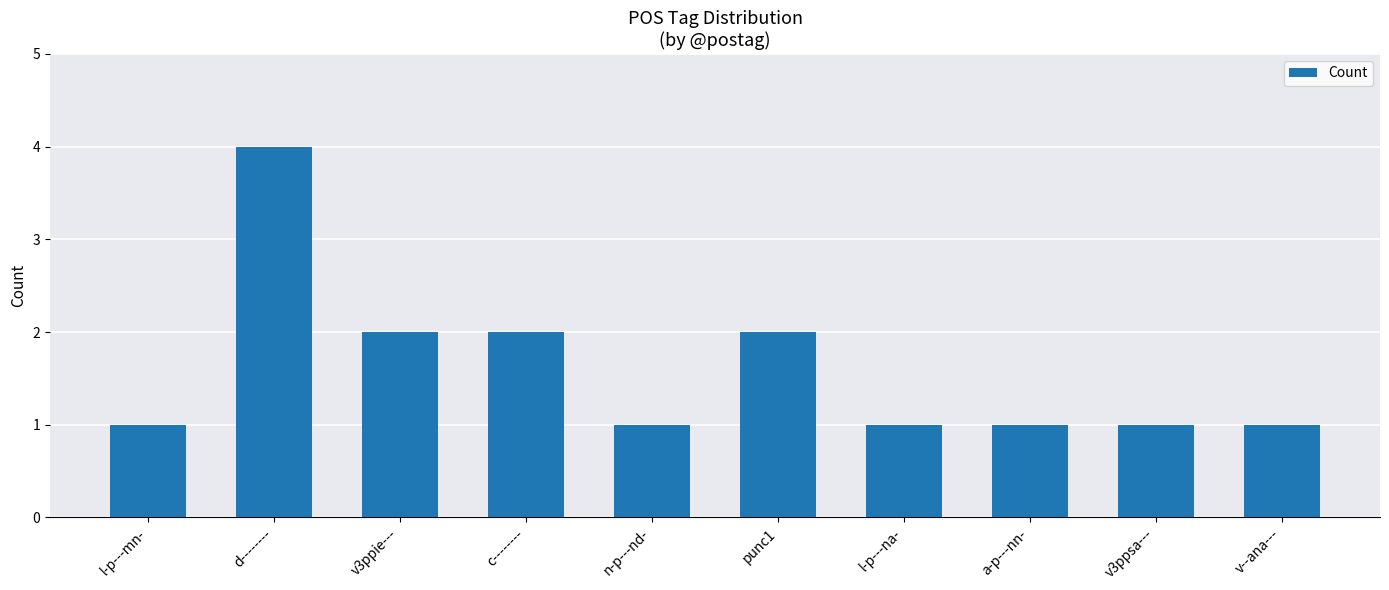

What is the greatest value displayed?

4